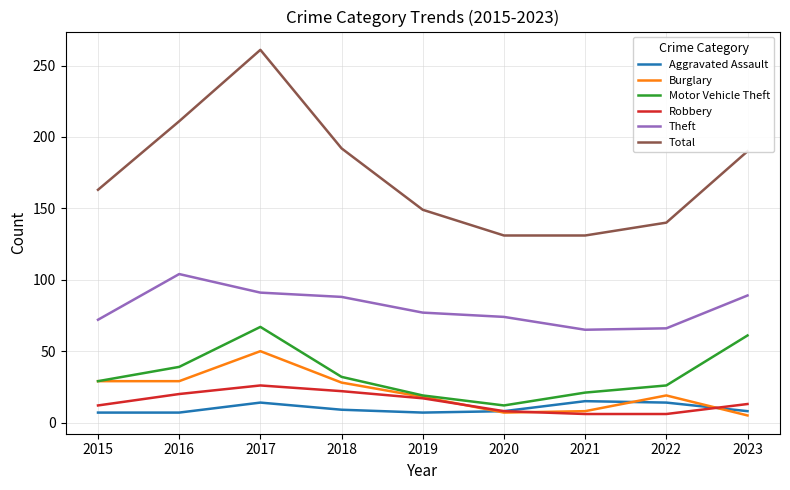

Is the value of Robbery at 2022 greater than the value of Total at 2019?

No